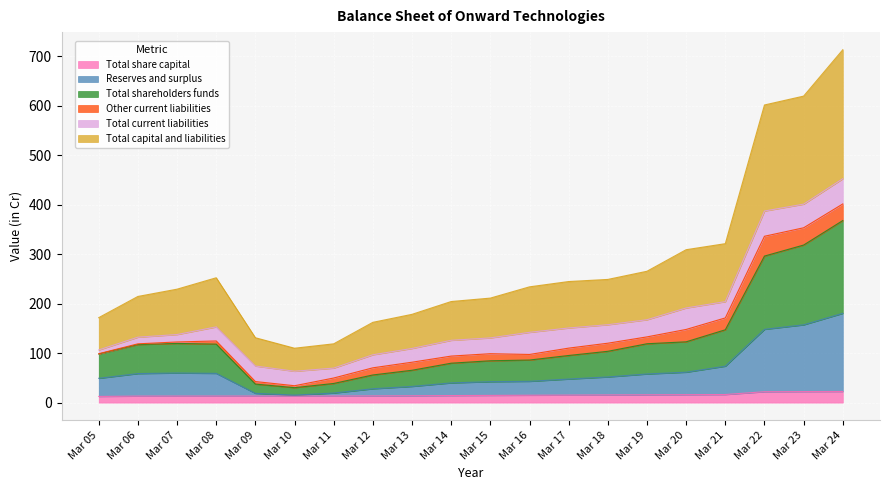

What are all the series names shown in the legend?

Total share capital, Reserves and surplus, Total shareholders funds, Other current liabilities, Total current liabilities, Total capital and liabilities